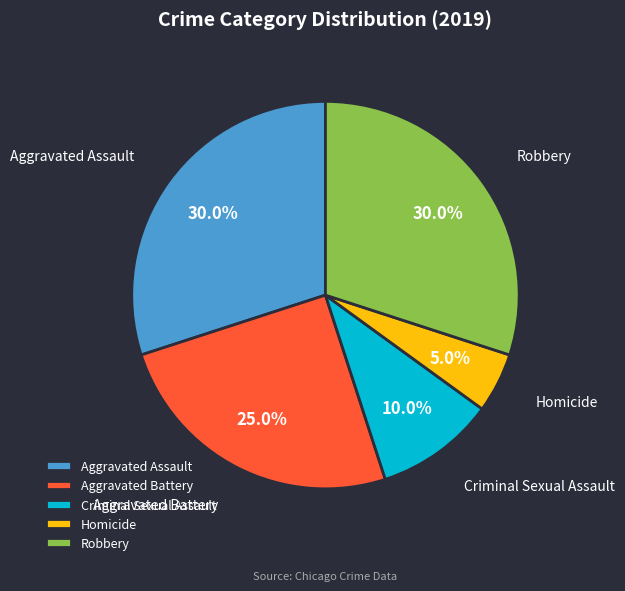

Is Robbery the majority of the pie?

No